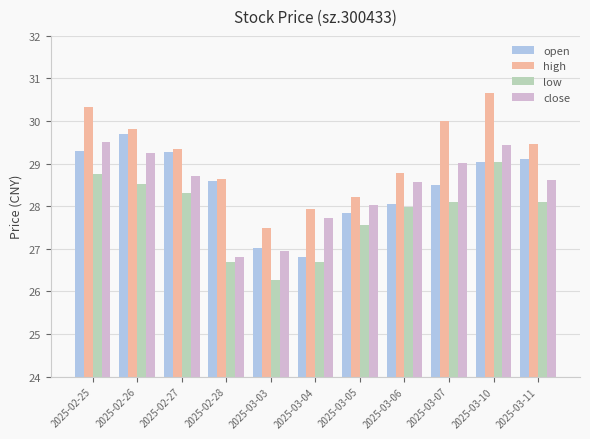

What is the sum of all close values?

312.6